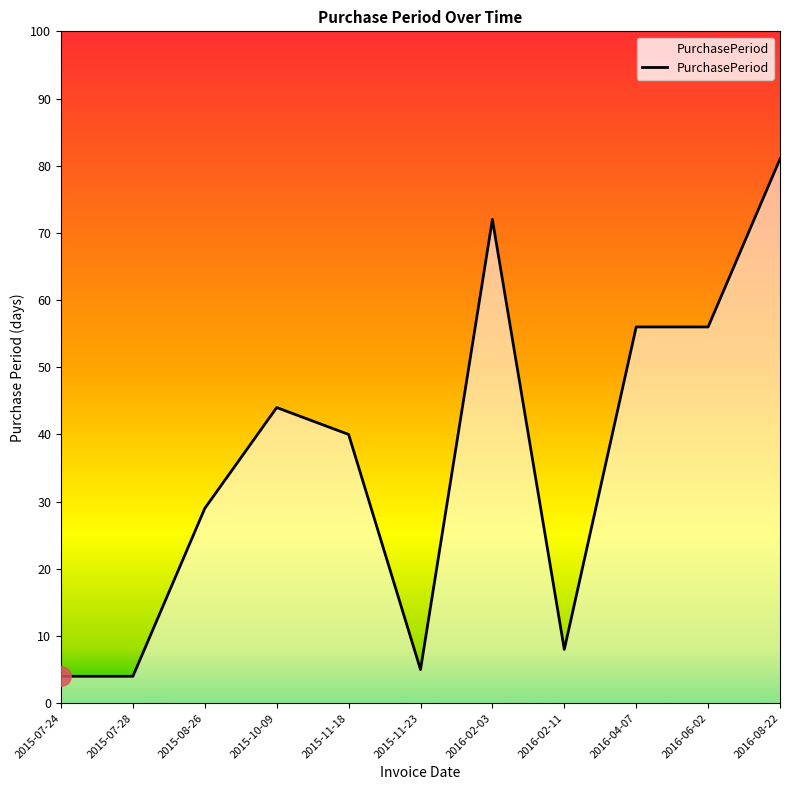

What position from the right is 2015-08-26?

9